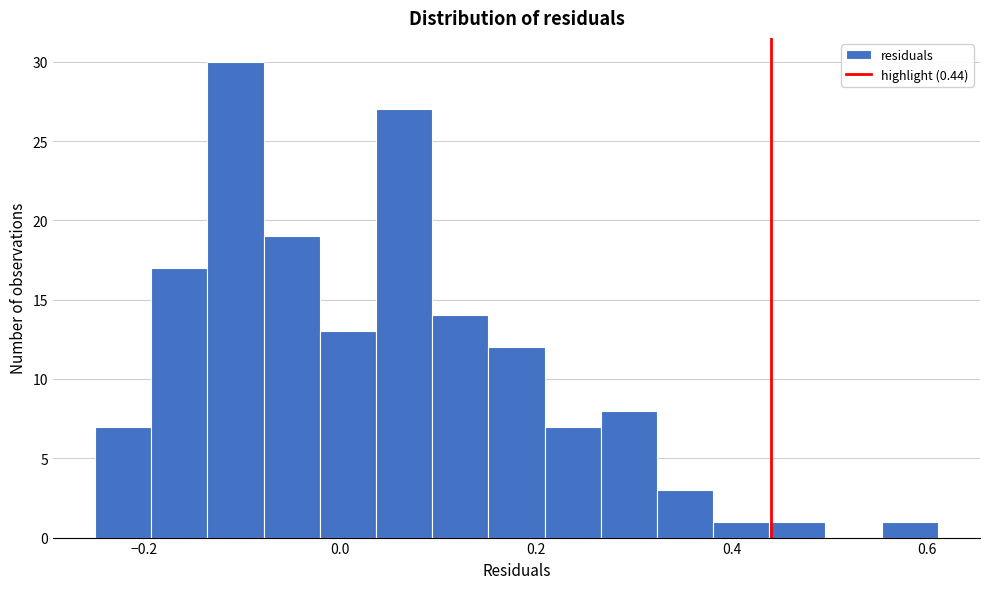

Around what value on the x-axis is the tallest bar? Give the approximate position of its centre, as read against the axis.

-0.10